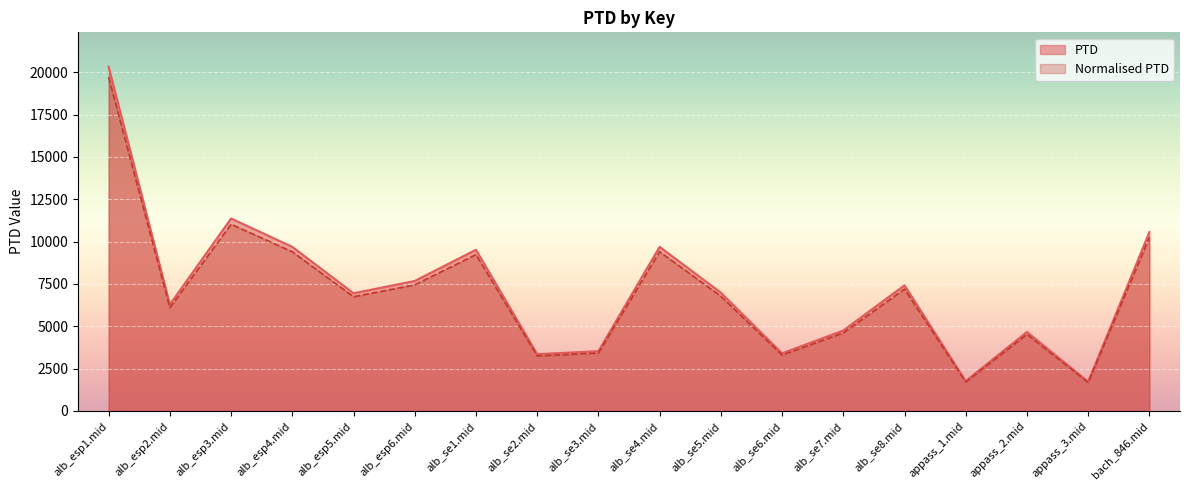

Rank the series by their average value, from lowest to highest.

Normalised PTD, PTD